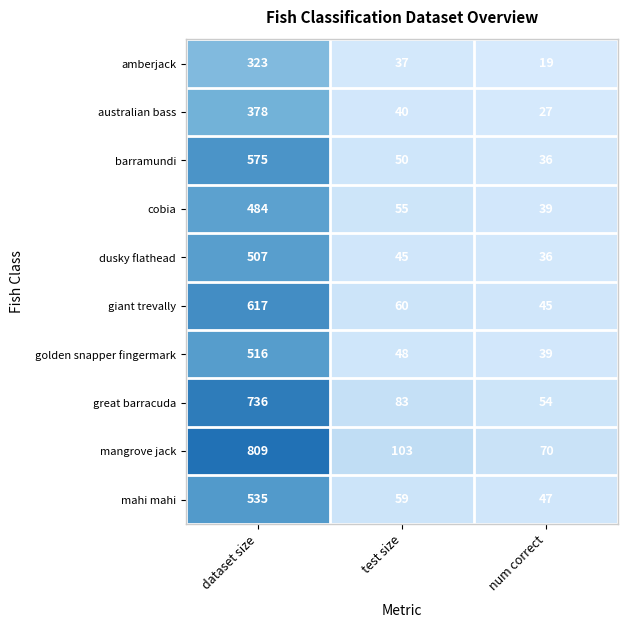

Which series changed the most between dataset size and num correct?

mangrove jack